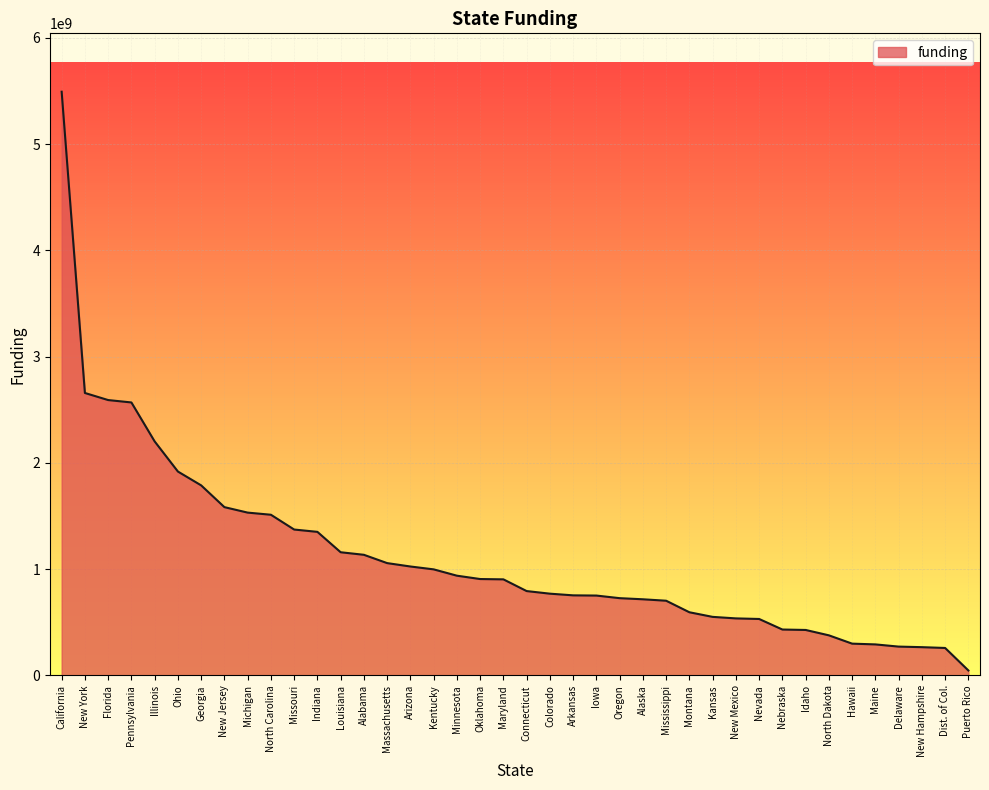

Read the value at Illinois.

2202798566